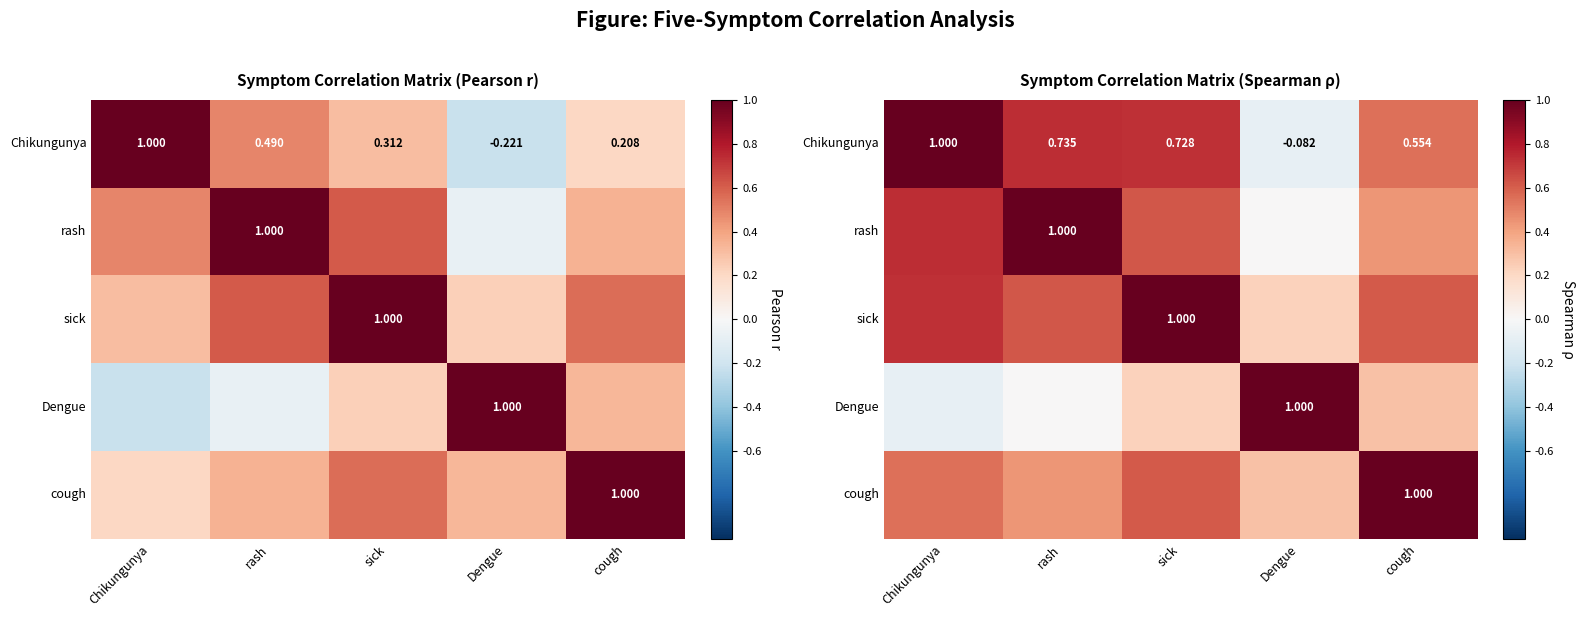

What is the spread (max minus min) of values at cough?

0.7